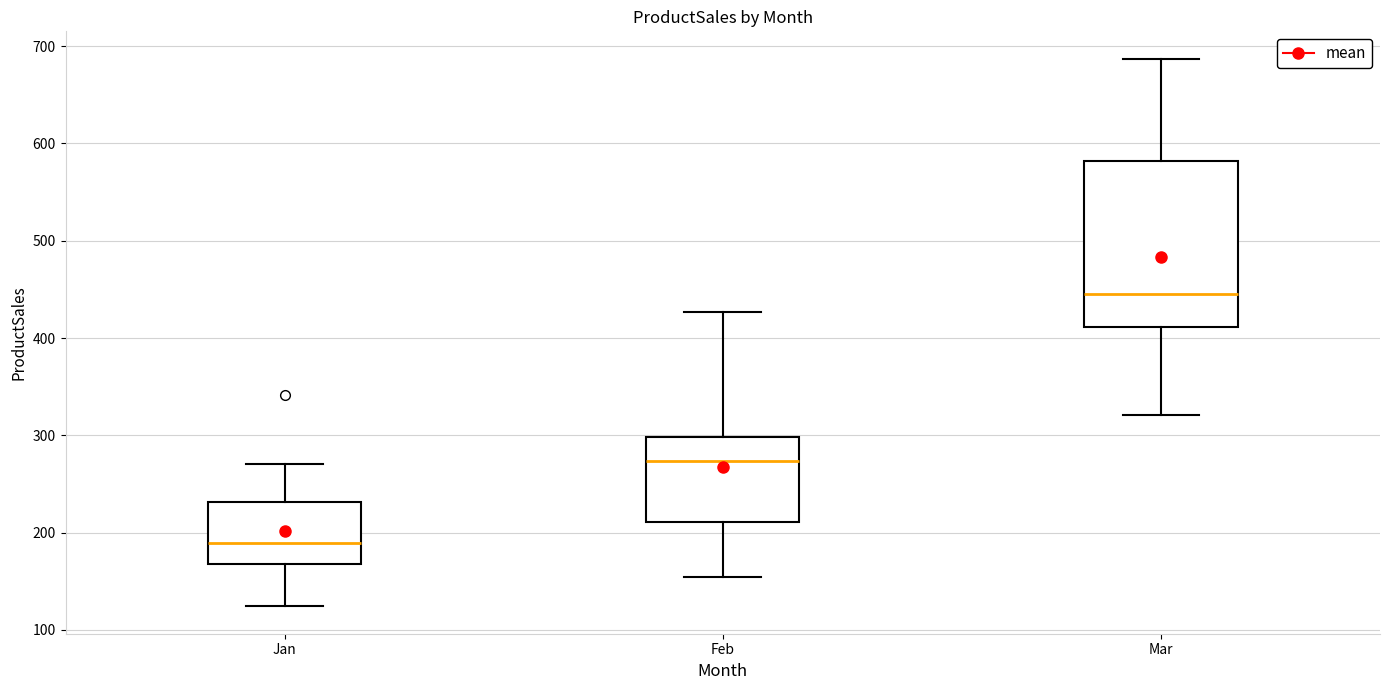

Reading left to right, read every box against the y-axis: the position of its median line, the range the box covers, and the ends of its whiskers. The values are not printed on the chart, so give them approximately, as read against the axis.

Jan: median 190, box 170 to 230, whiskers 120 to 270
Feb: median 270, box 210 to 300, whiskers 150 to 430
Mar: median 440, box 410 to 580, whiskers 320 to 690